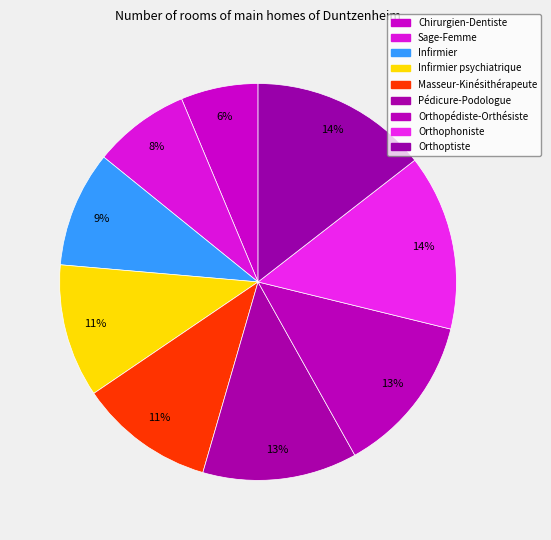

Which slice is the smallest?

Chirurgien-Dentiste